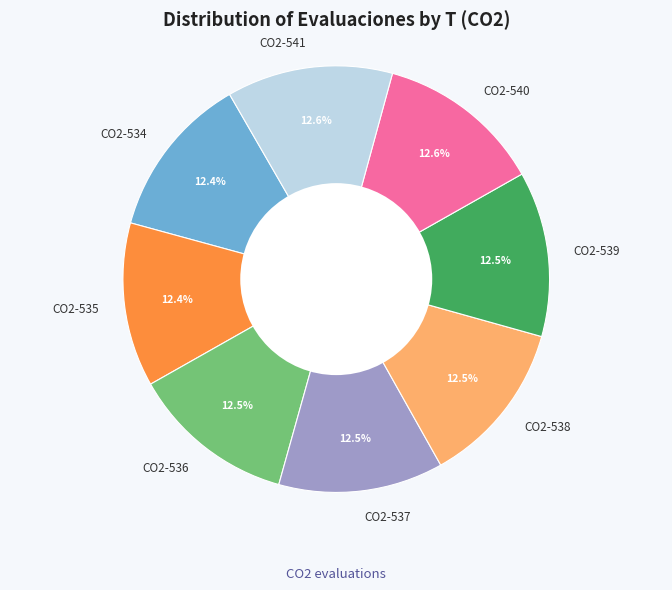

Does any single category account for the majority?

No